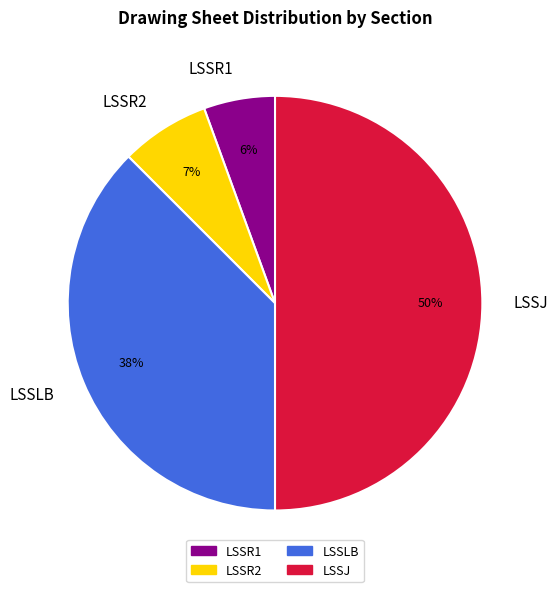

Is the sum of LSSR2 and LSSJ greater than half?

Yes